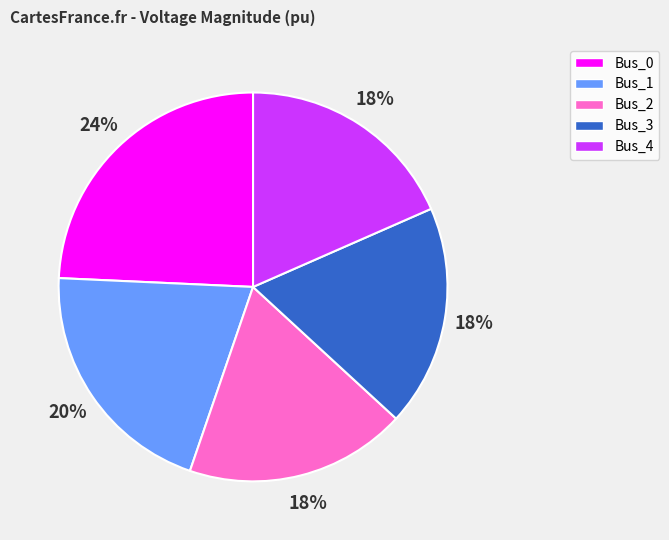

The Bus_4 slice represents 28% of the pie. True or false?

False